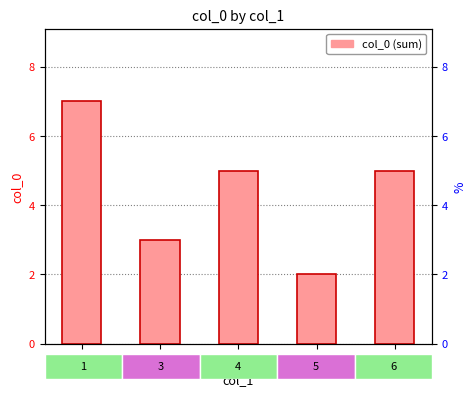

How many data points does each series have?

5